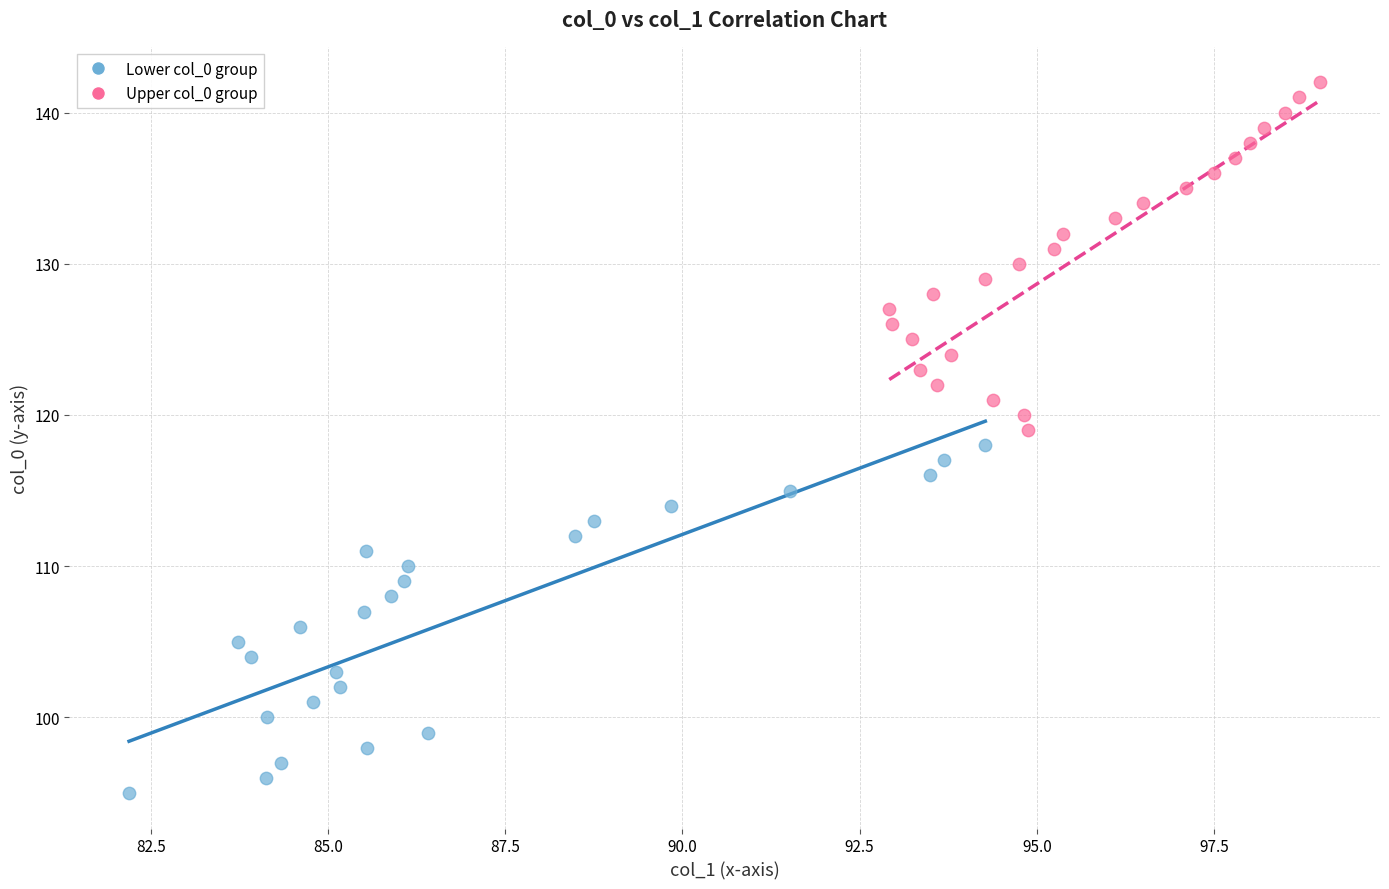

Which series contains the highest Y value?

Upper col_0 group